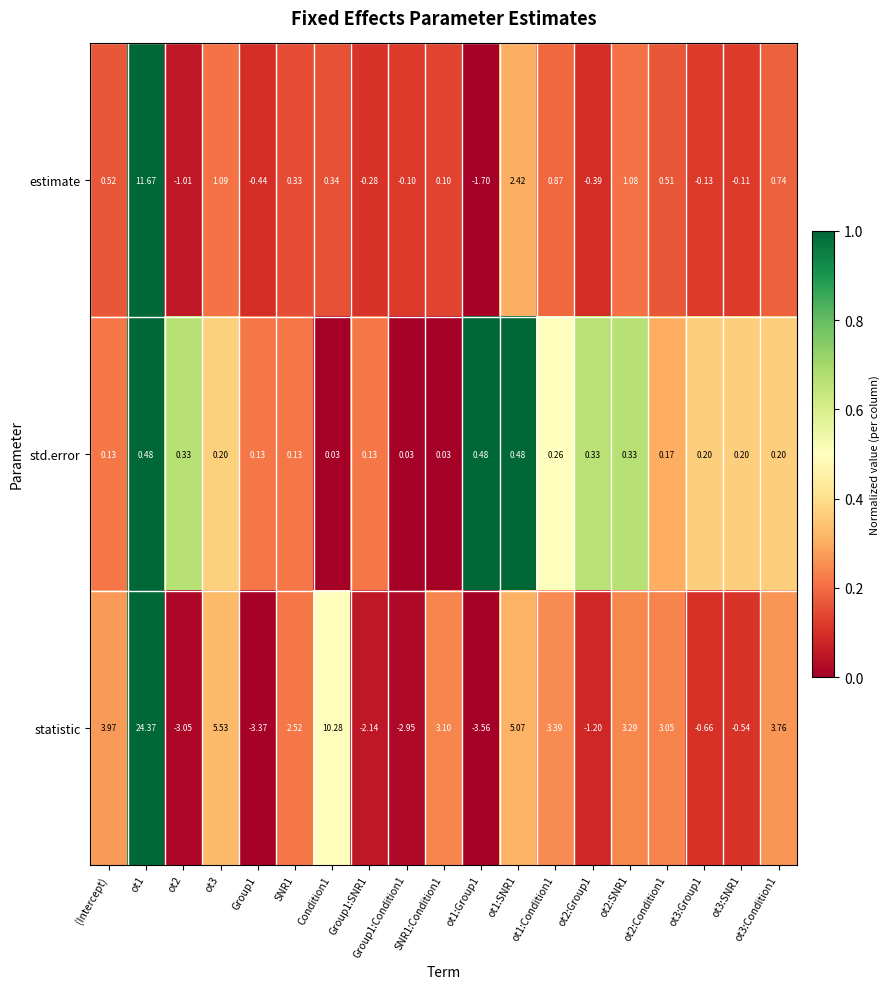

Which series changed the most between SNR1 and ot3:Group1?

statistic